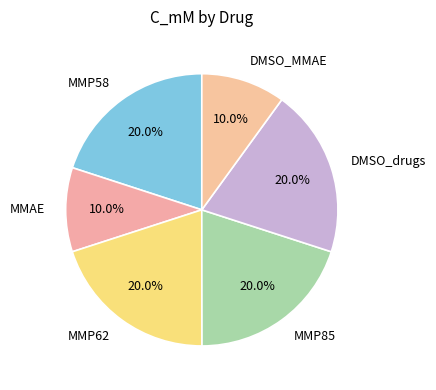

To the nearest percent, what is the difference between the MMP58 and DMSO_MMAE slice percentages?

10%